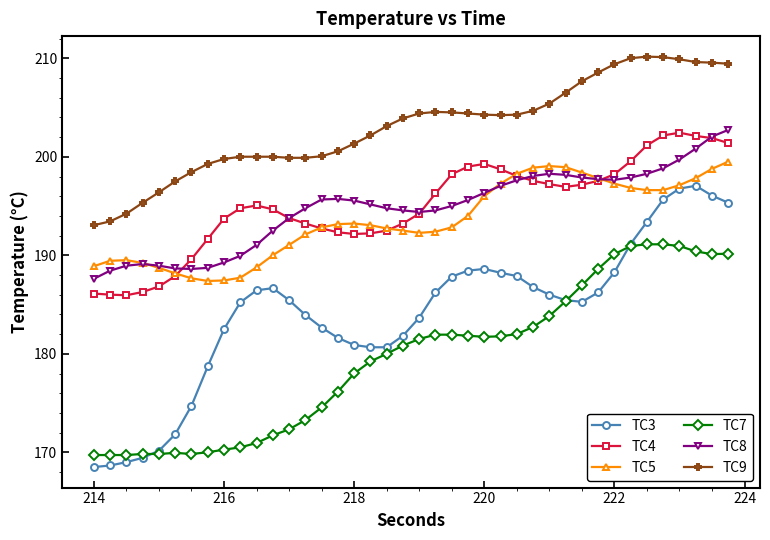

True or false: TC4 has more than 0 interior local peaks.

True